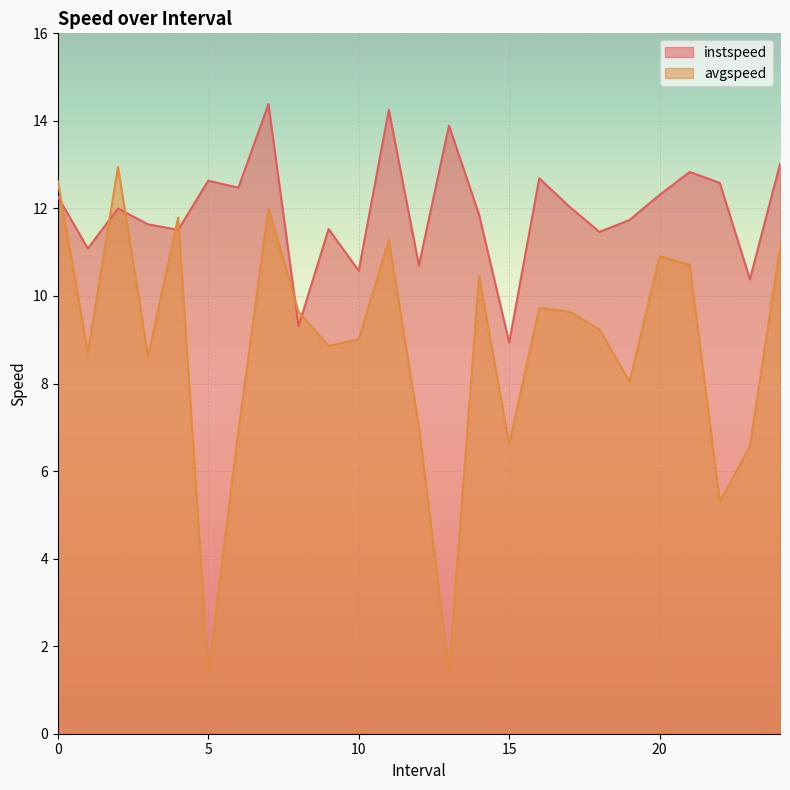

Count the number of categories in the chart.

25